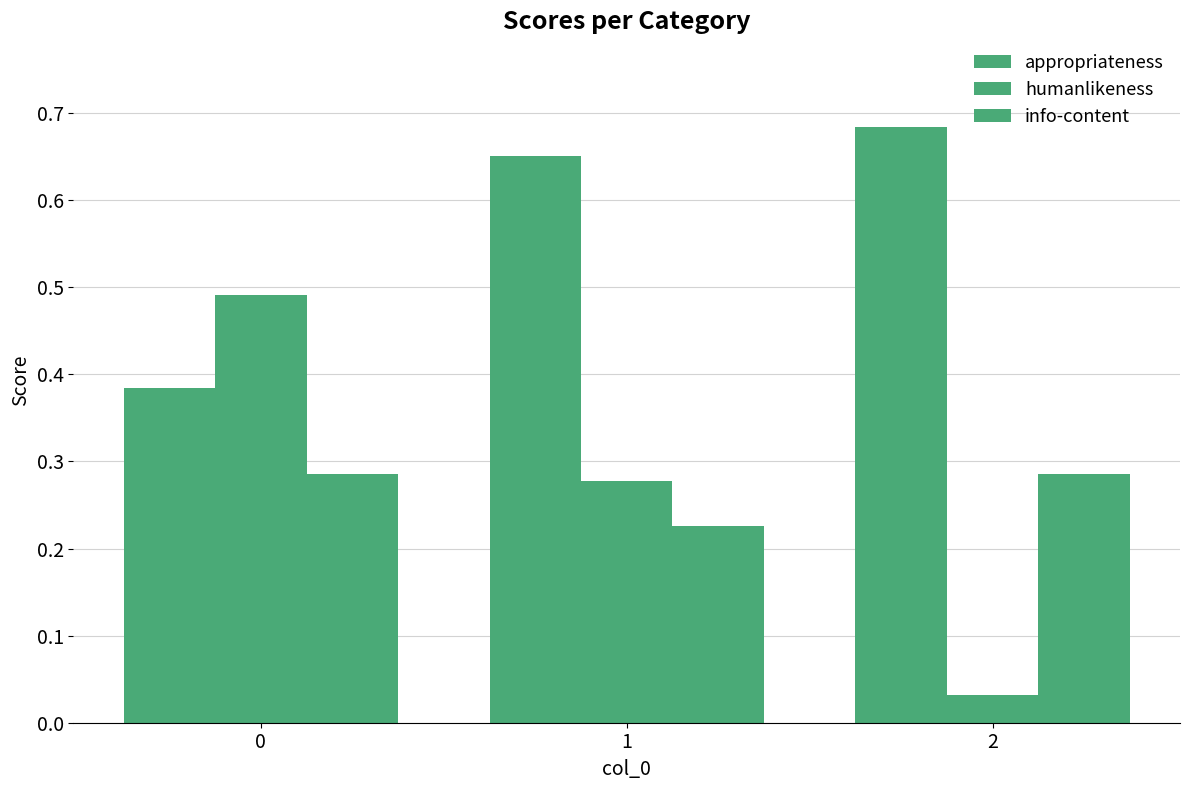

What is the difference between the maximum and minimum values in the info-content series?

0.1